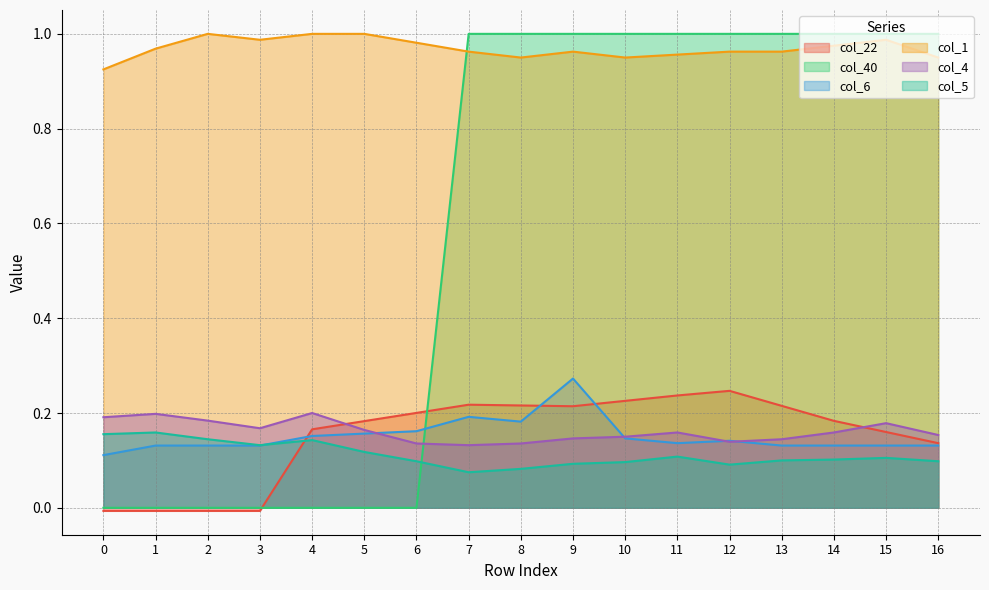

How many lines are shown in the chart?

6